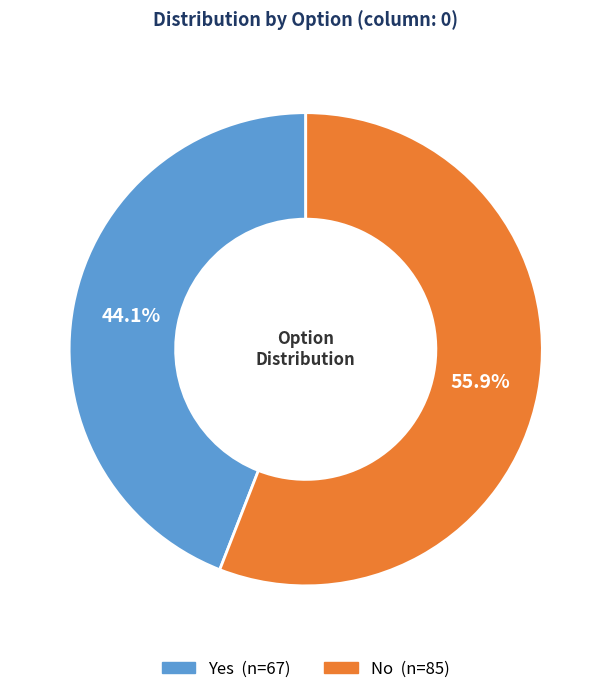

The No slice represents 56% of the pie. True or false?

True